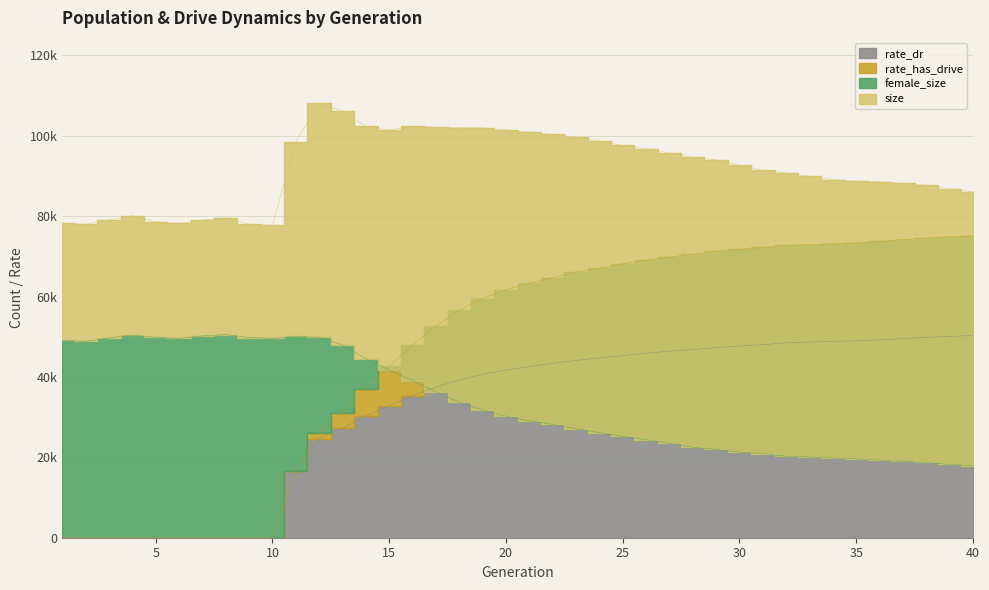

What is the difference between the maximum and minimum values in the female_size series?

32617.0